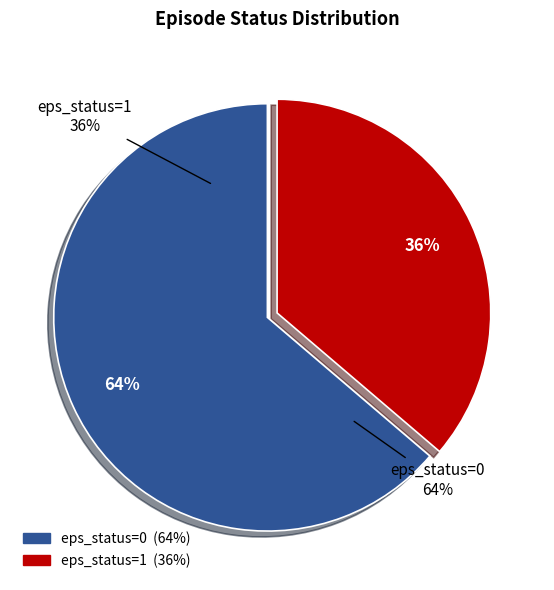

Which slice represents more than half of the pie?

eps_status=0